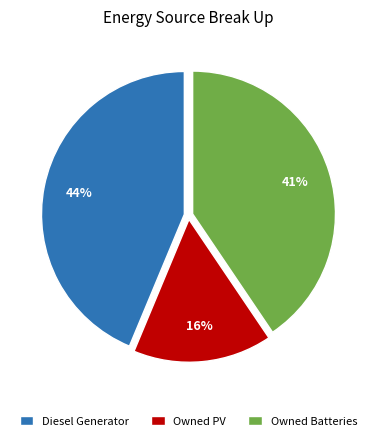

Which category has the biggest portion of the pie?

Diesel Generator